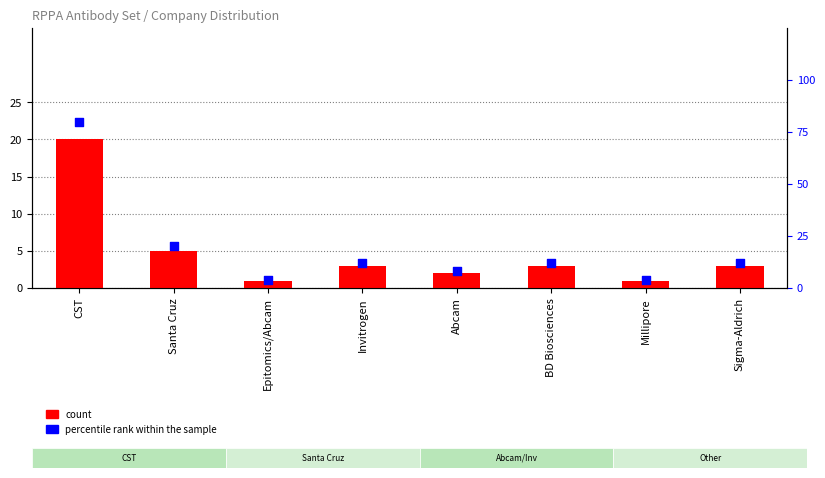

Which series reaches the minimum Y coordinate?

count